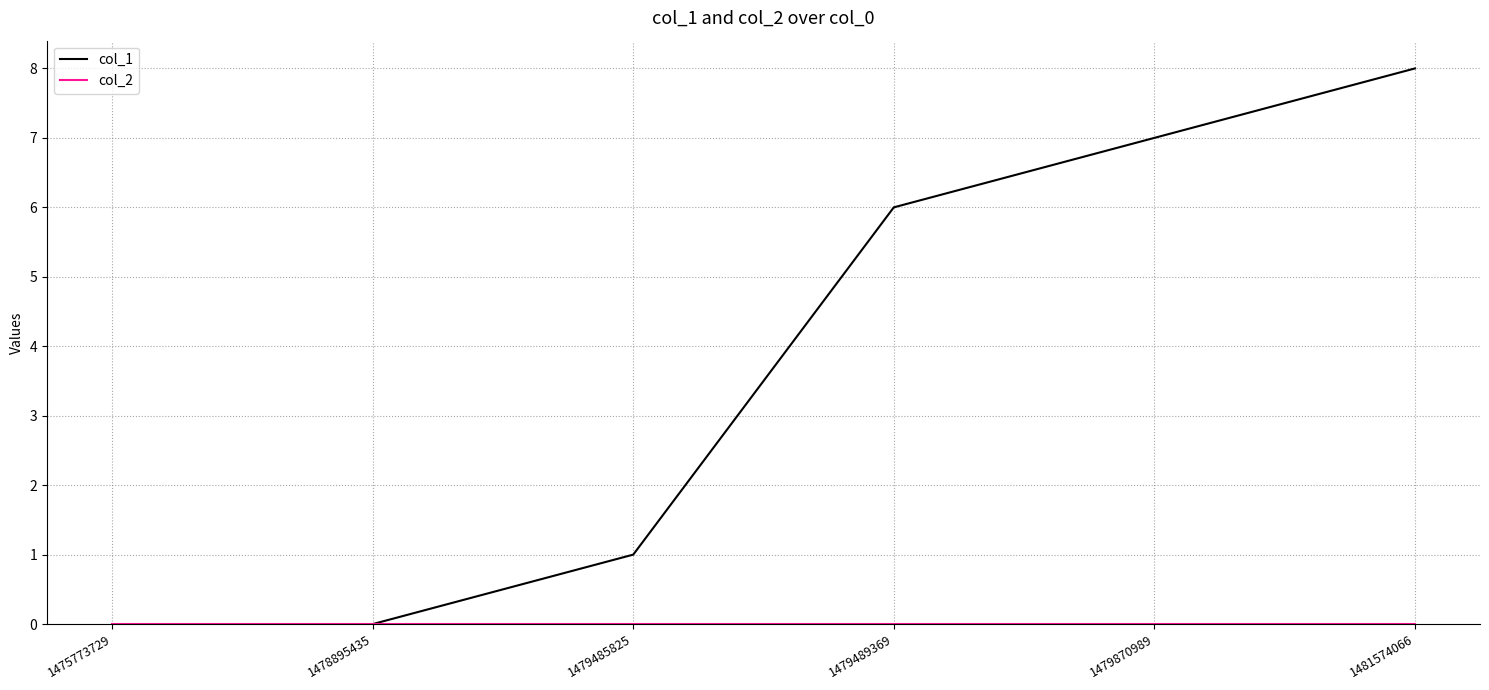

What is the difference between the highest and lowest values at 1479870989?

7